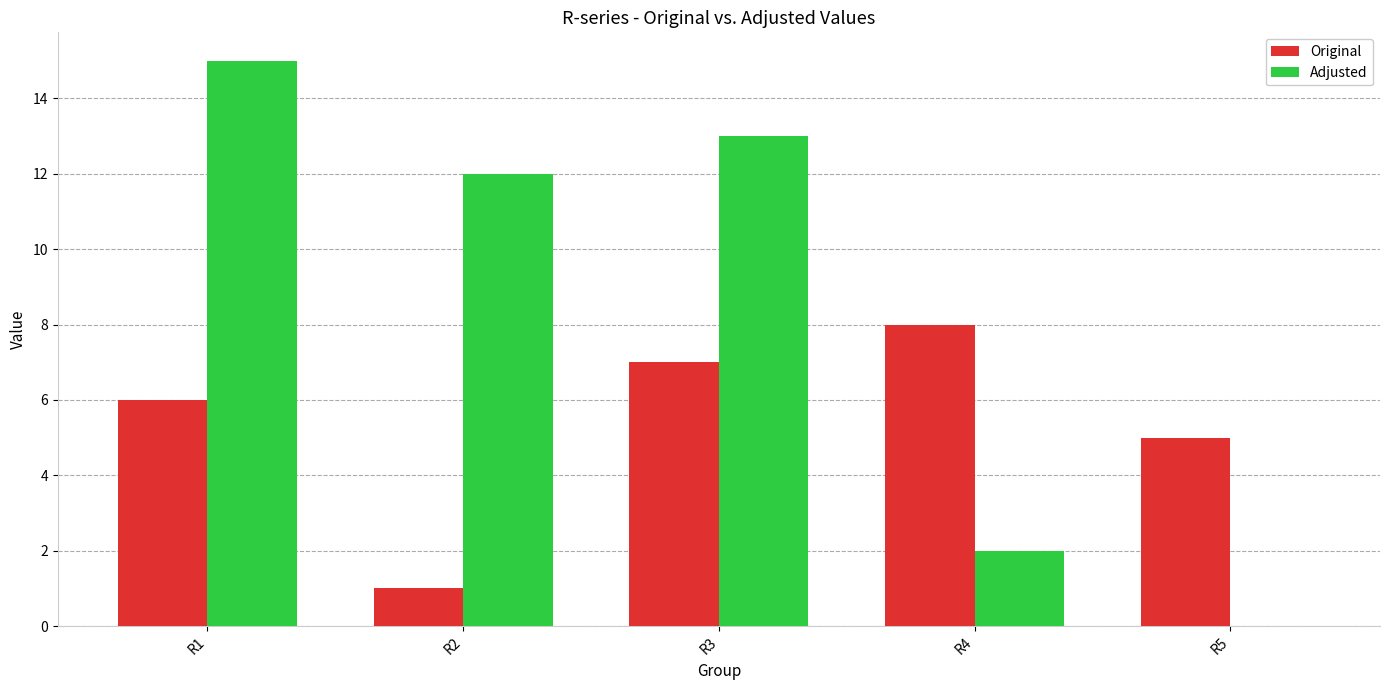

At which category is the sum across all series the highest?

R1